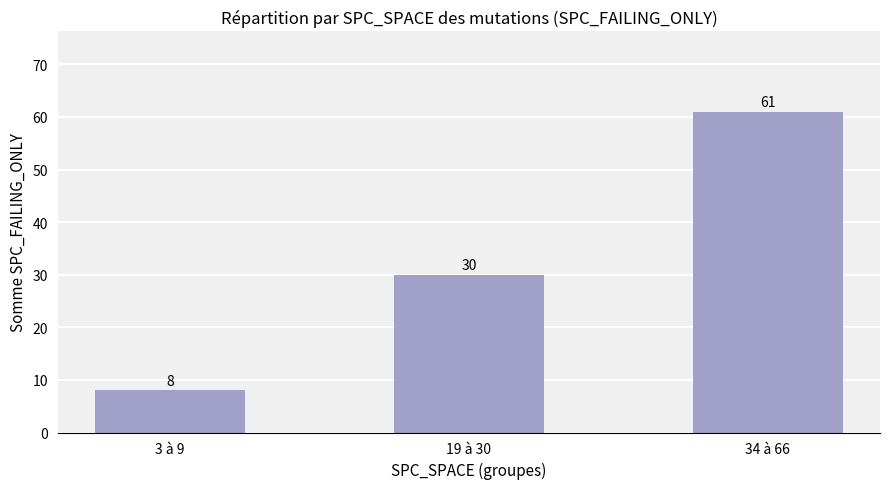

Does the chart contain any negative values?

No